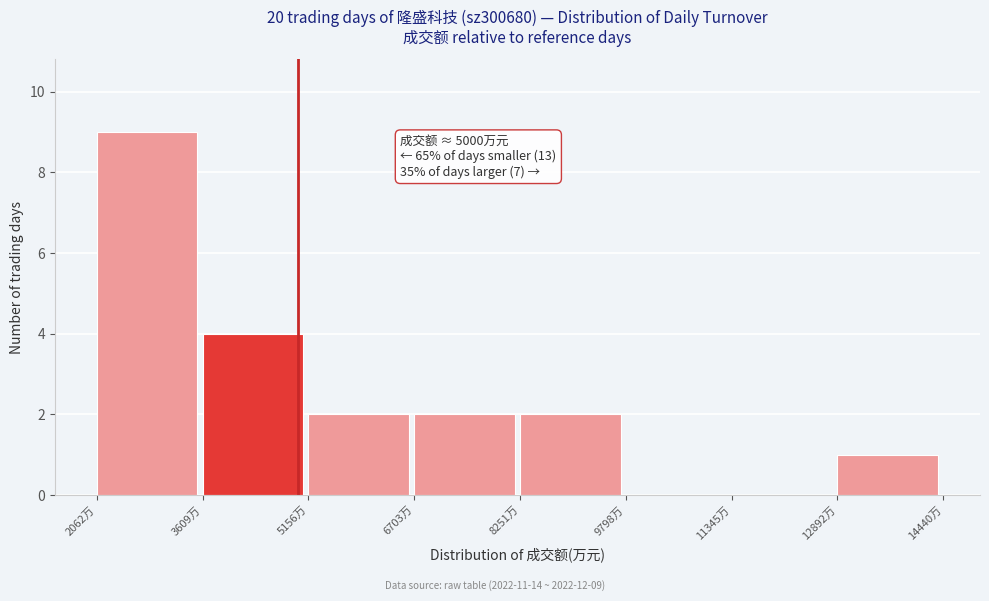

Over which range of the x-axis is the bar tallest?

2000 to 3600